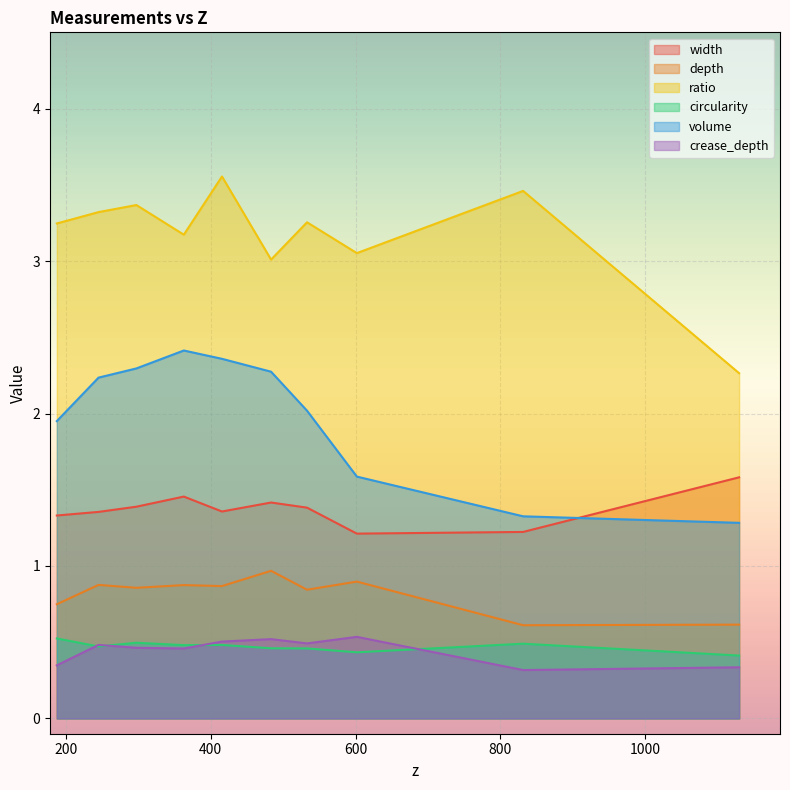

What is the label of the 9th point from the left?

831.306973105134